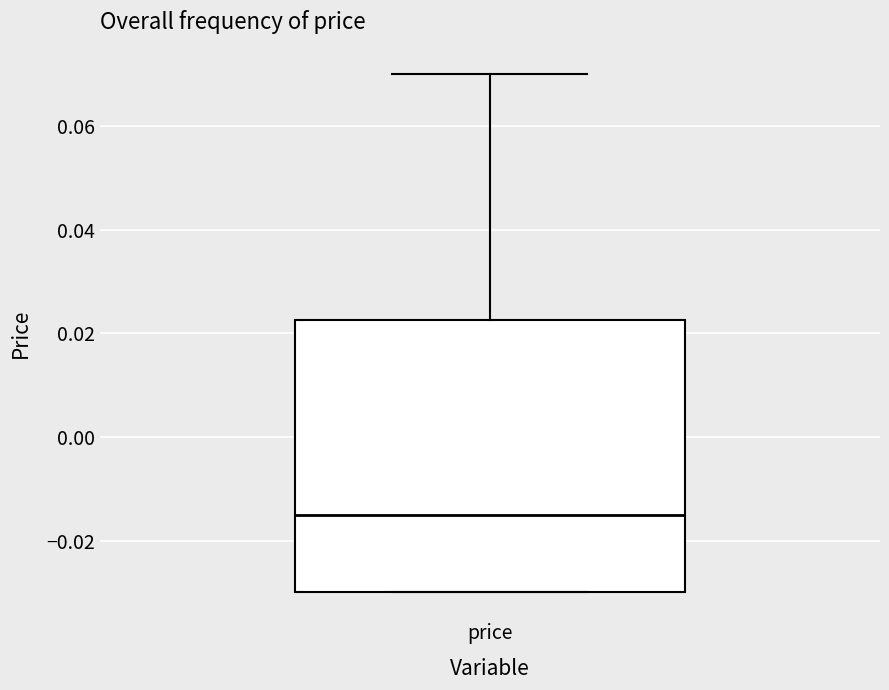

Where does the median line of the box for price sit on the y-axis? The values are not printed on the chart, so give them approximately, as read against the axis.

-0.014